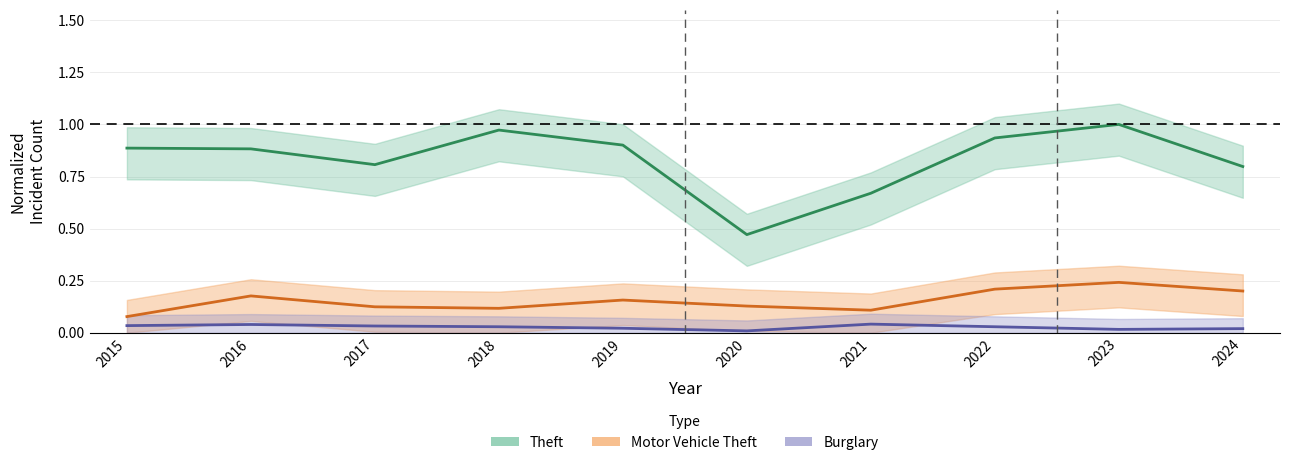

What is the sum of the Theft values at 2024 and 2020?

1.3